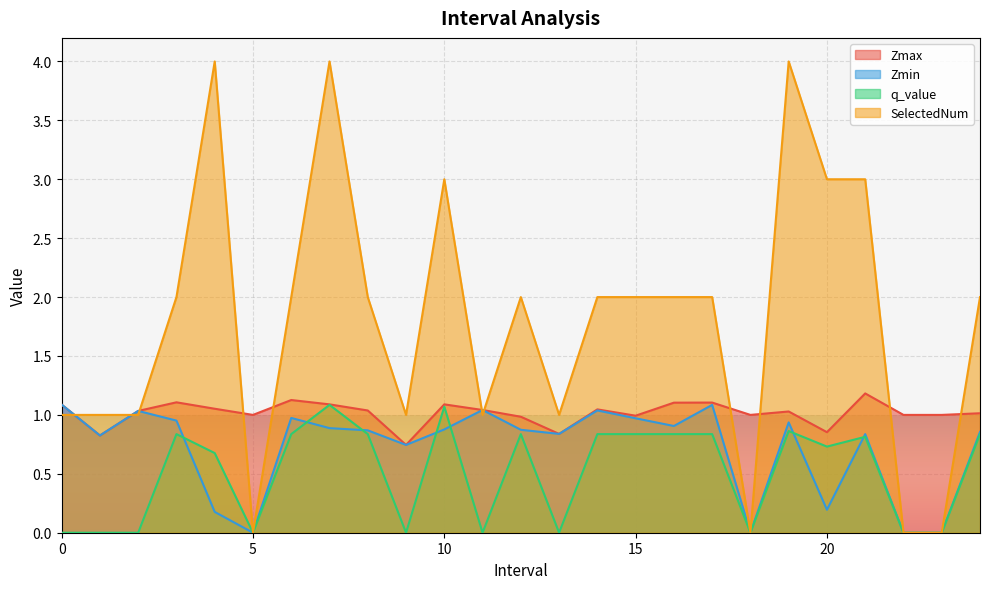

What is the label of the 9th point from the right?

16.0